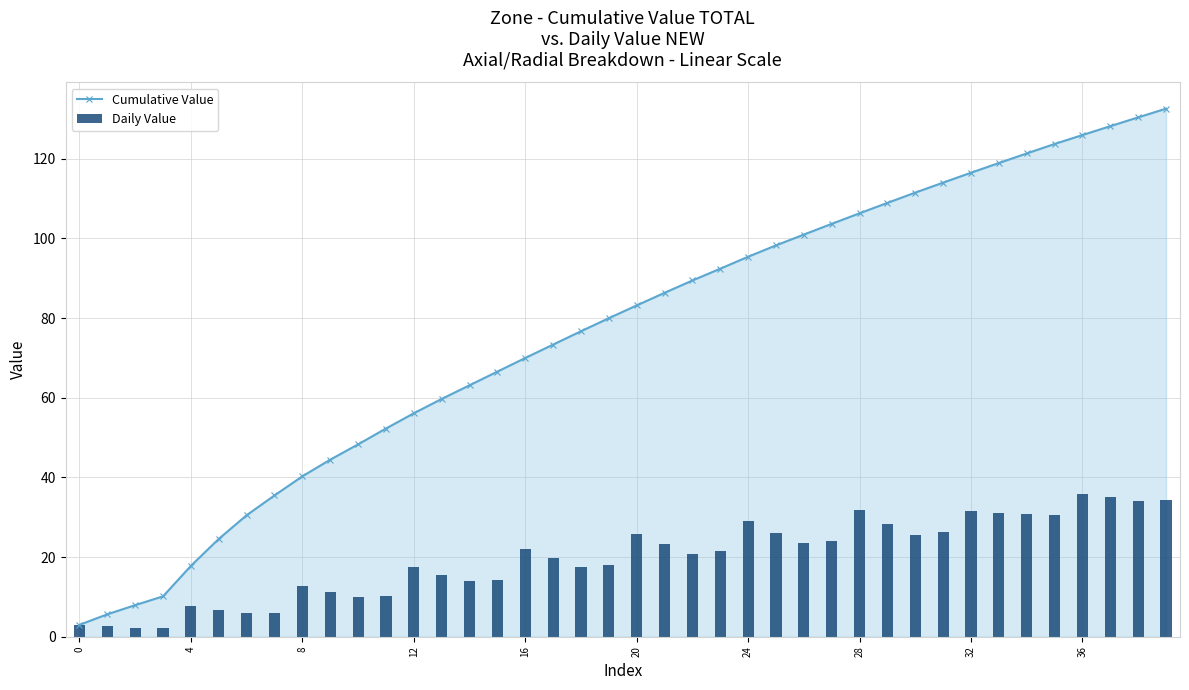

What is the difference between the maximum and minimum values in the Daily Value series?

33.7